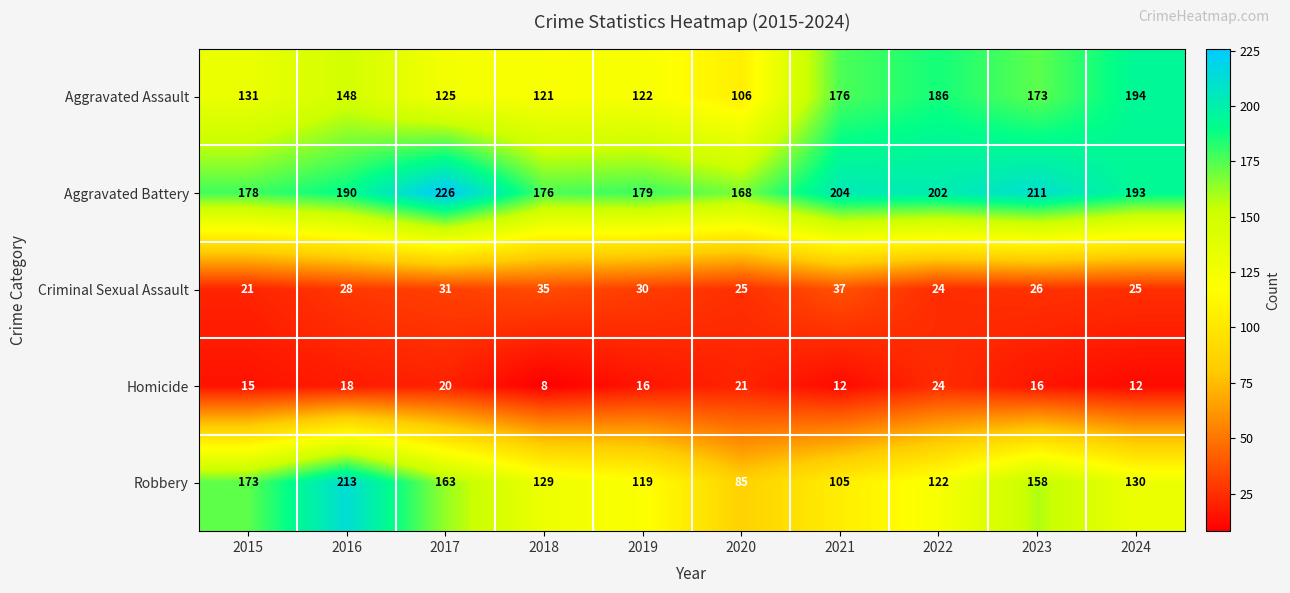

At how many categories does at least one series exceed 117?

10